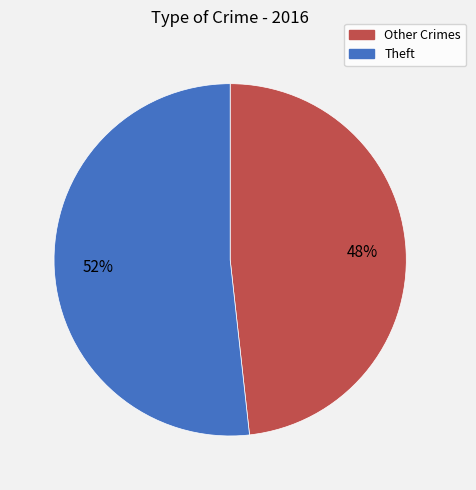

To the nearest percent, what is the average slice percentage?

50%